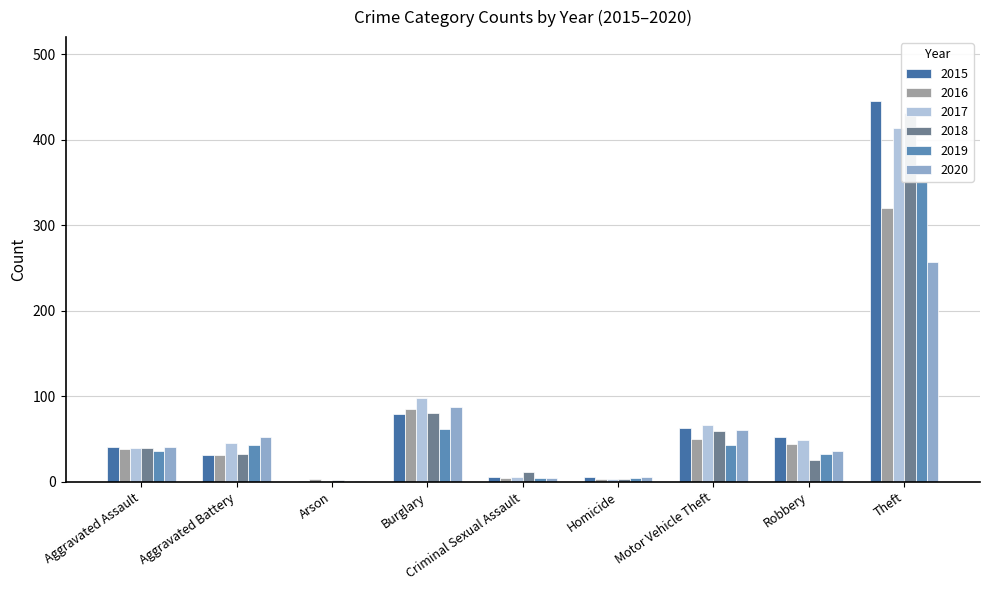

Rank the series at Homicide from lowest to highest value.

2016, 2017, 2018, 2019, 2015, 2020